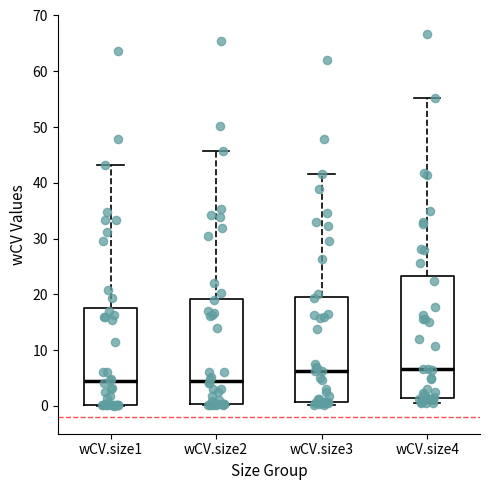

Comparing the boxes themselves (not the whiskers), which one is the tallest?

wCV.size4